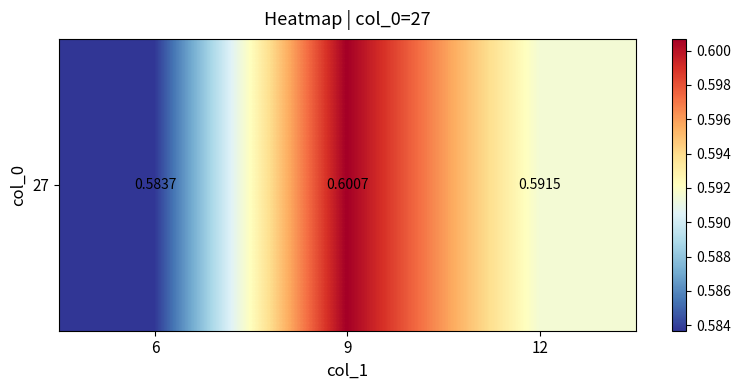

Reading right to left, extract all data points from this chart.

0.6	0.6	0.6